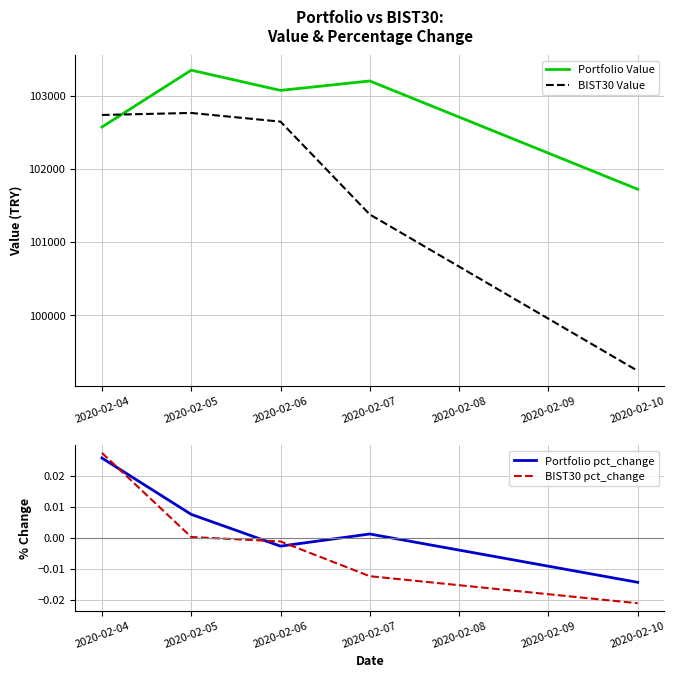

Reading left to right, transcribe all the data shown in this chart.

Portfolio Value: 102571.6	103347.2	103071.3	103199.9	101722.6
BIST30 Value: 102736.0	102763.7	102645.1	101377.9	99243.7
Portfolio pct_change: 0.0	0.0	-0.0	0.0	-0.0
BIST30 pct_change: 0.0	0.0	-0.0	-0.0	-0.0